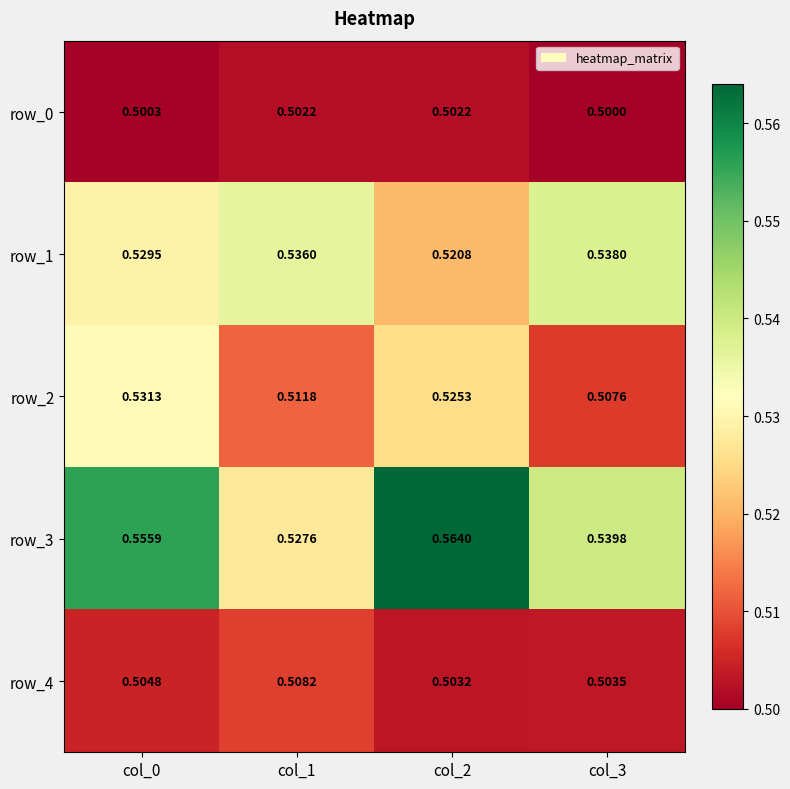

What value does the row_2 series have at col_3?

0.5